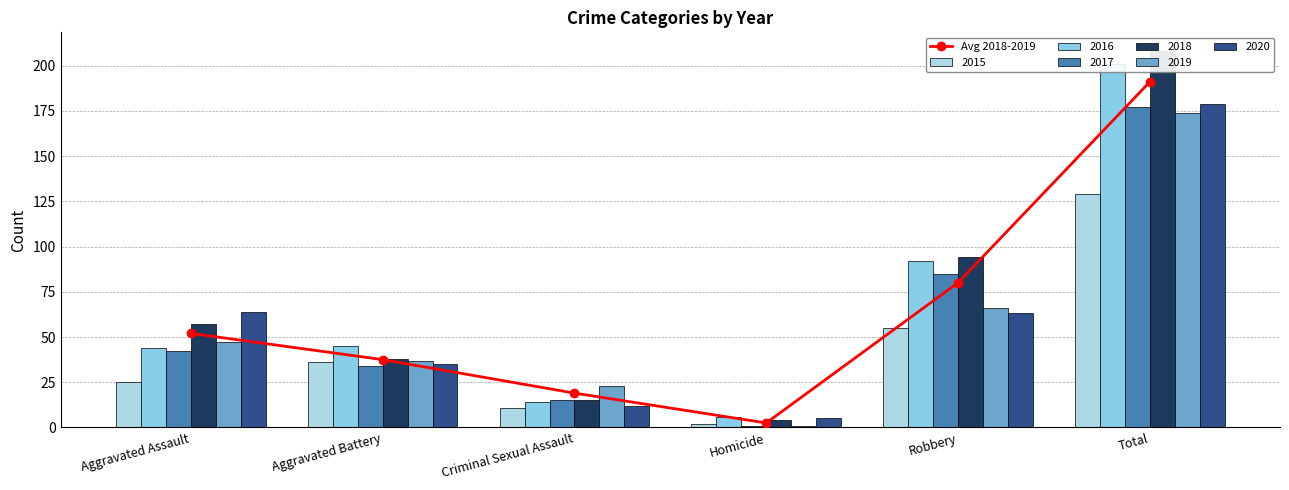

What is the difference between the second highest and second lowest values?

61.0